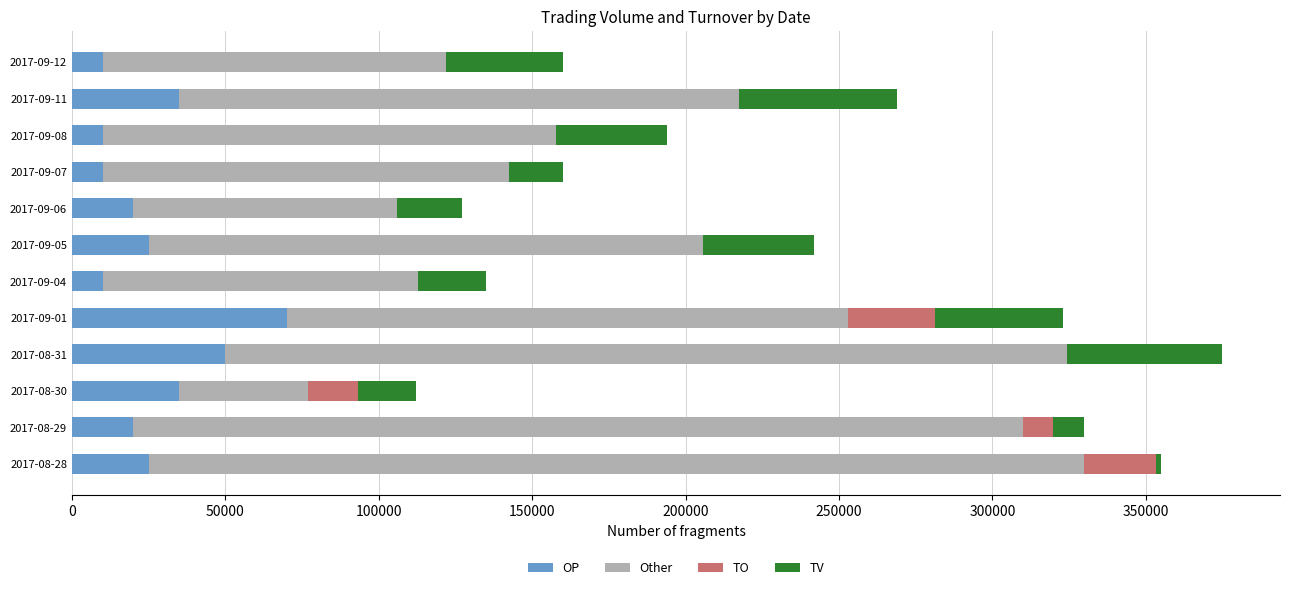

Which series has the largest range (max minus min)?

Other